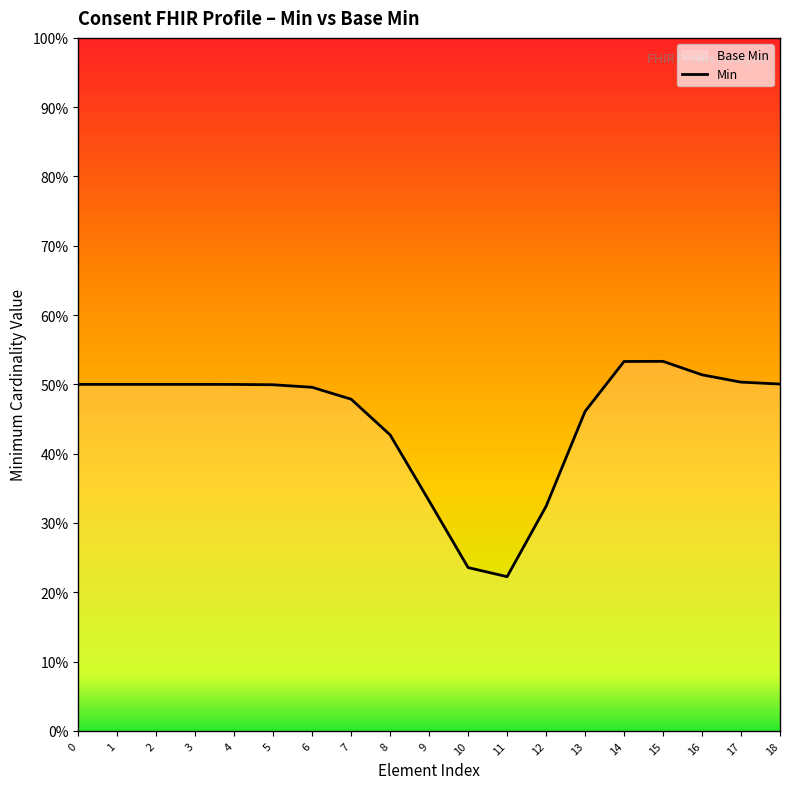

Does the chart have visible grid lines?

No